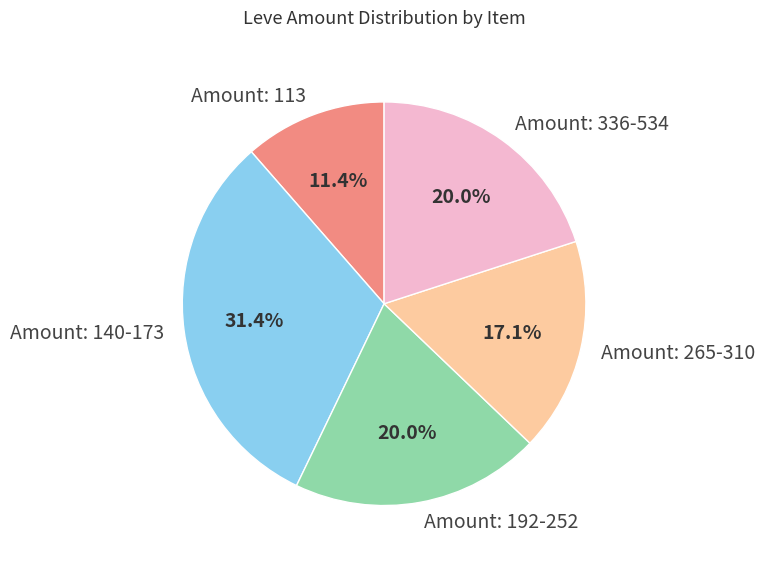

Which slice is the smallest?

Amount: 113